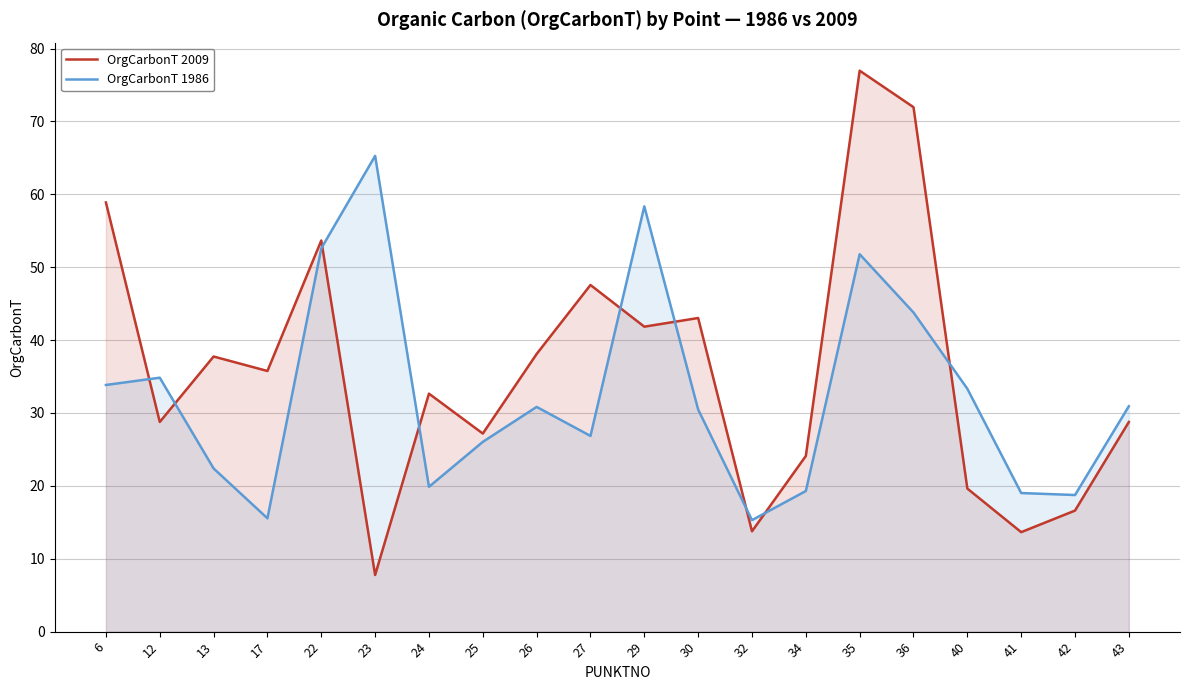

At how many categories does at least one series exceed 62?

3